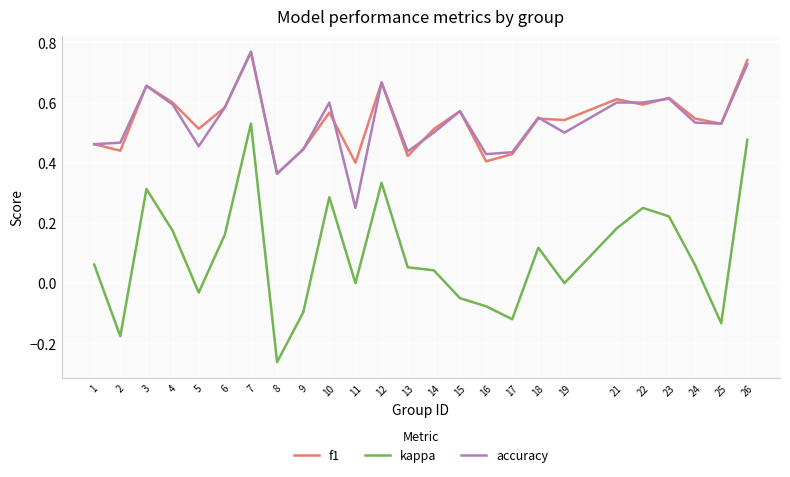

What are all the series names shown in the legend?

f1, kappa, accuracy